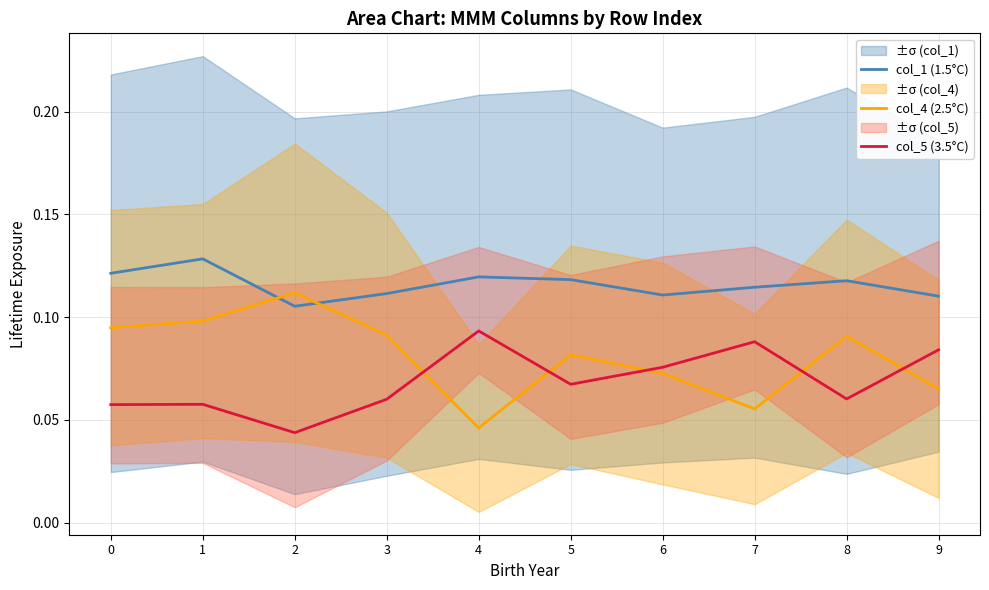

What is the highest value of the col_1 (1.5°C) series?

0.1